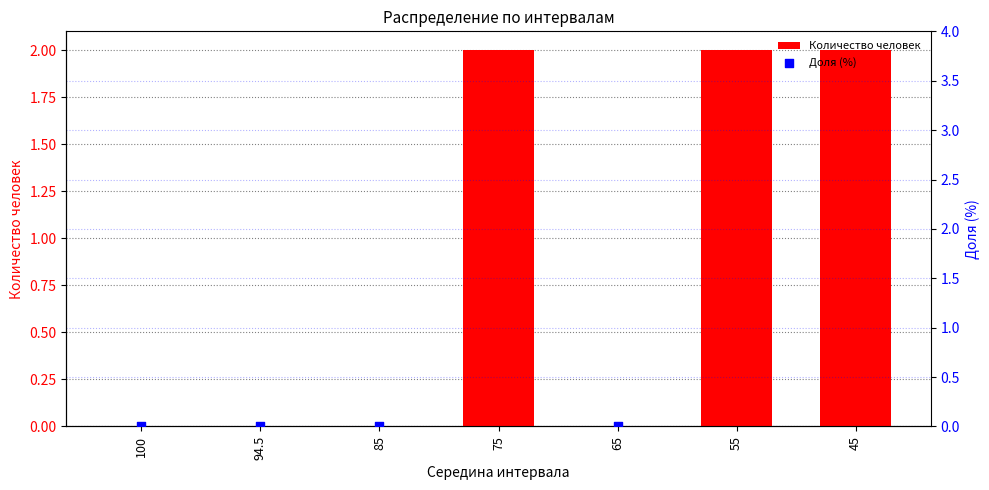

Is the value of Количество человек at 85 greater than the value of Доля (%) at 85?

No